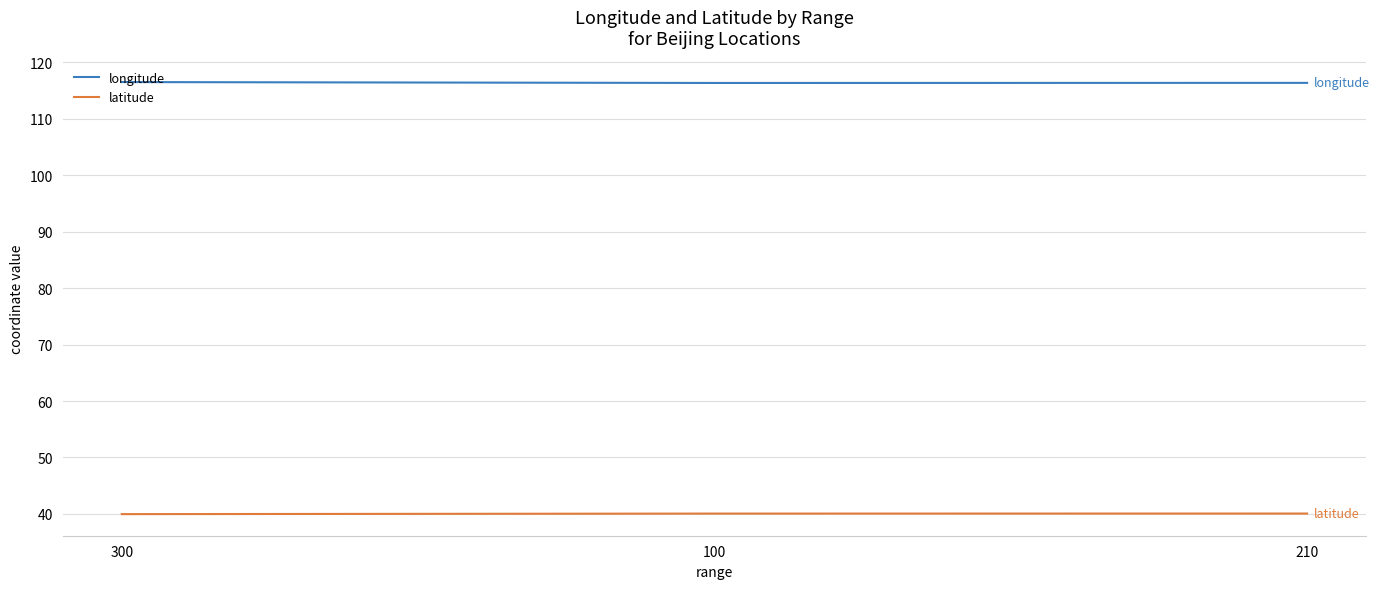

What is the spread (max minus min) of values at 300?

76.5